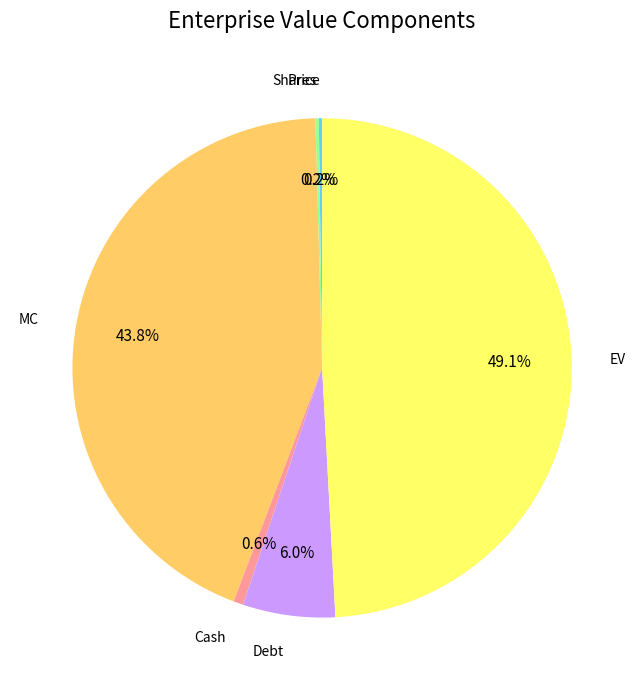

To the nearest percent, what is the difference between the largest and smallest slice percentages?

49%